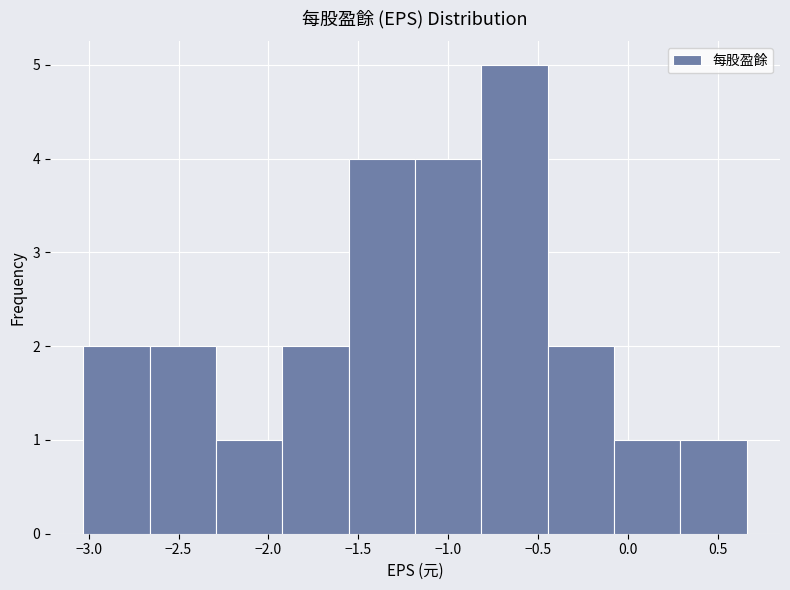

Reading left to right, list every bar in this chart as the range it spans on the x-axis followed by its height. Neither the bar edges nor the heights are printed on the chart, so give them approximately, as read against the axes.

-3.05 to -2.65: 2
-2.65 to -2.30: 2
-2.30 to -1.90: 1
-1.90 to -1.55: 2
-1.55 to -1.20: 4
-1.20 to -0.80: 4
-0.80 to -0.45: 5
-0.45 to -0.10: 2
-0.10 to 0.30: 1
0.30 to 0.65: 1